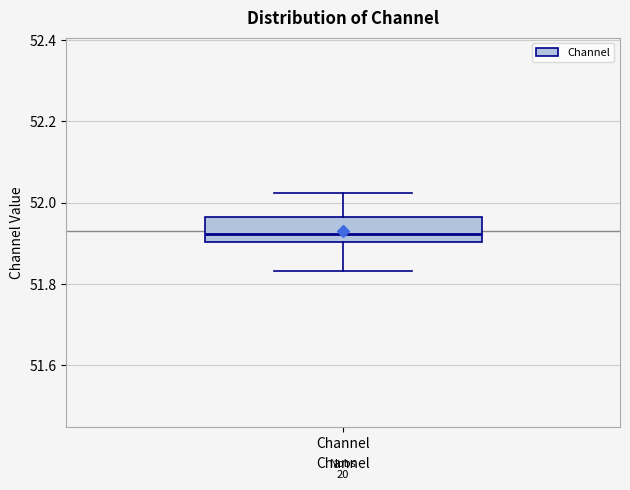

Where is the upper edge of the box for Channel on the y-axis? The values are not printed on the chart, so give them approximately, as read against the axis.

51.96